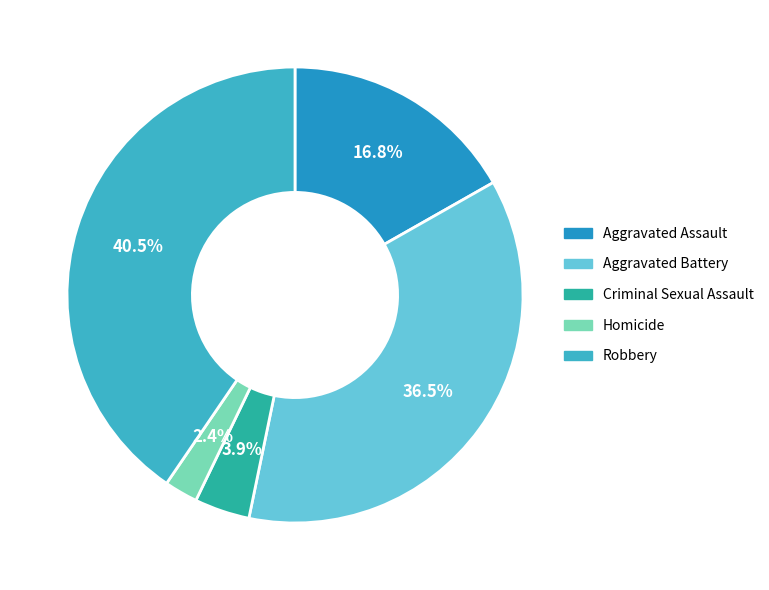

Between Criminal Sexual Assault and Robbery, which is larger?

Robbery